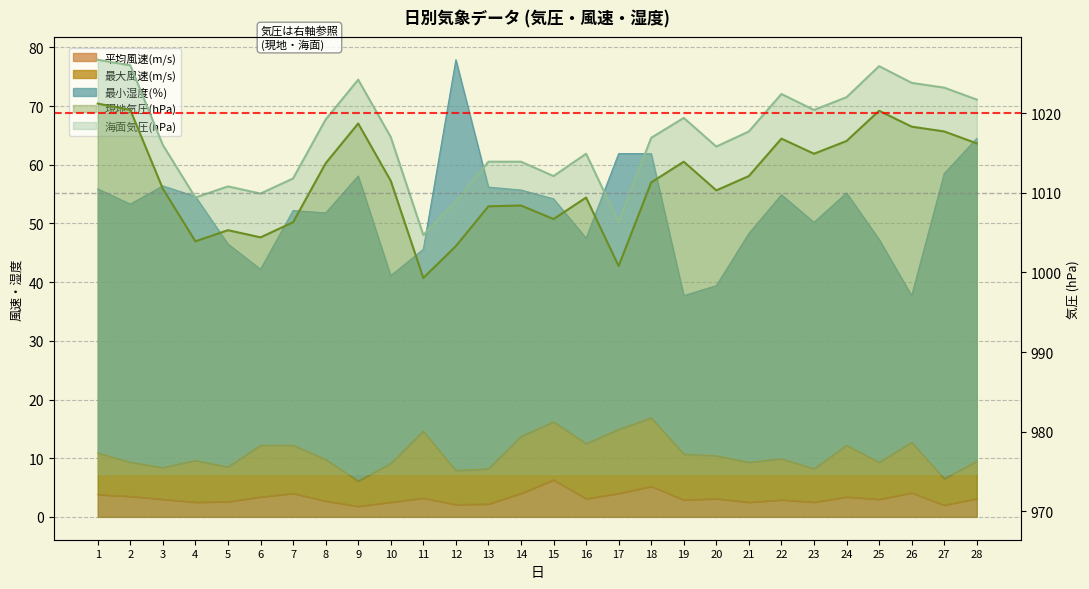

At which category does 平均風速(m/s) reach its first local valley?

4